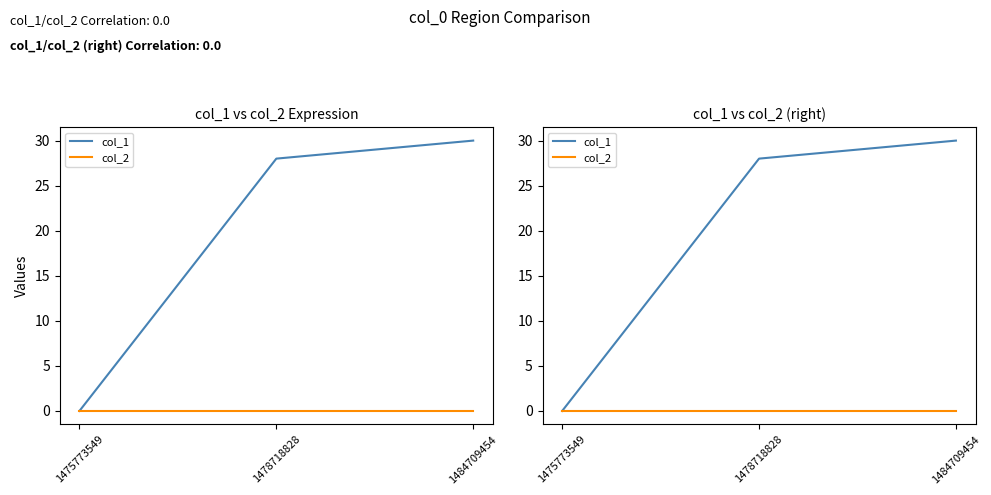

What is the value of the col_1 point at the 3rd from the left?

30